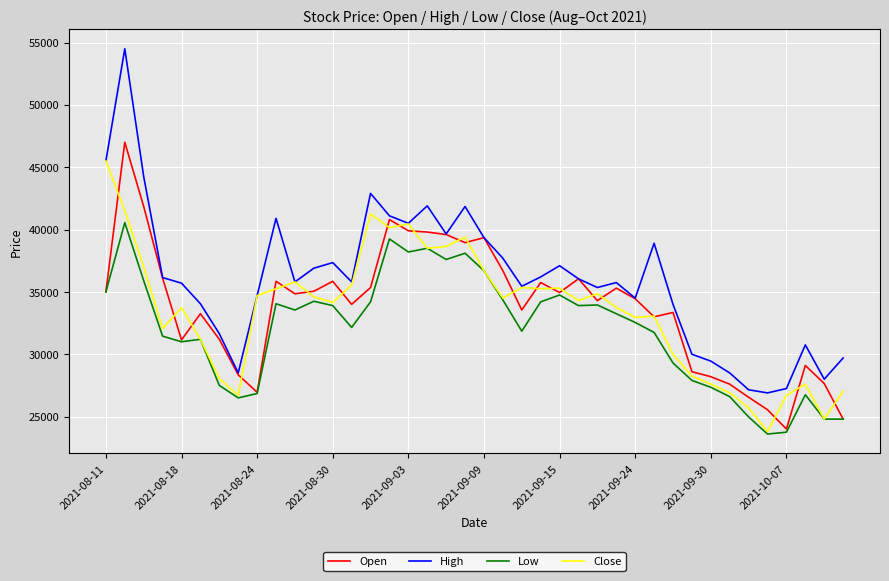

Which series has the widest spread of values?

High